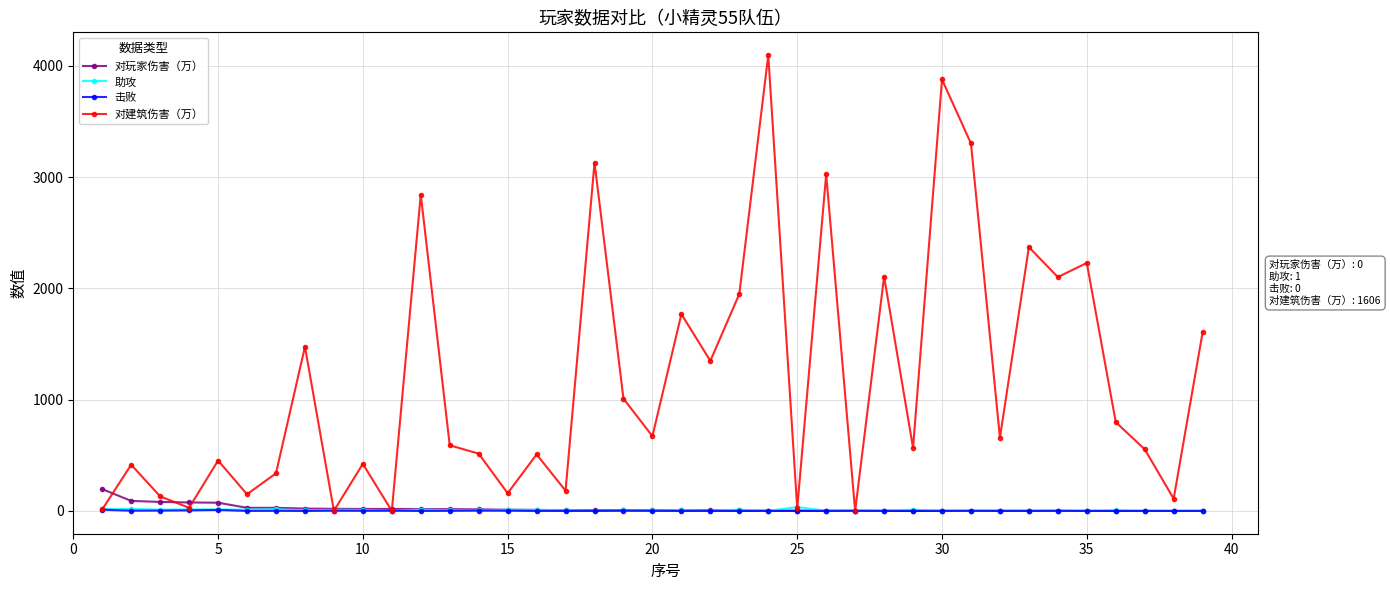

Which series has the largest range (max minus min)?

对建筑伤害（万）